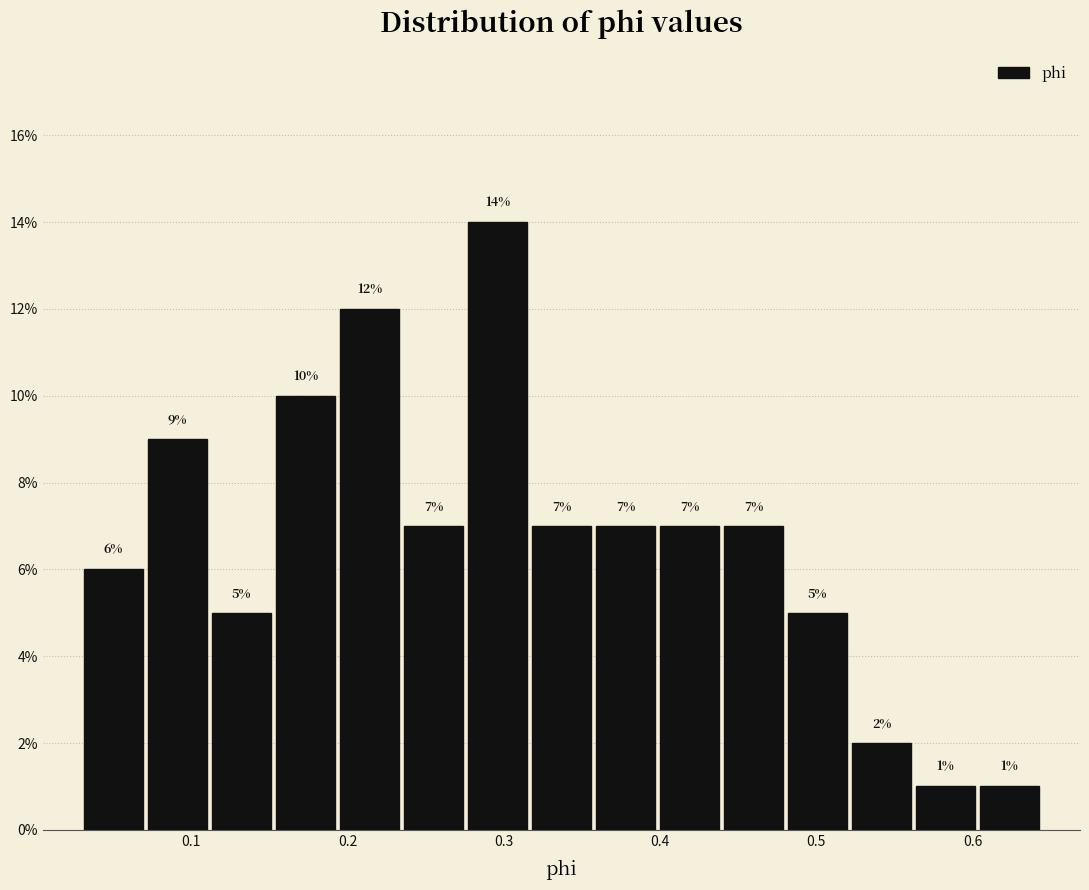

Over which range of the x-axis is the bar tallest?

0.28 to 0.32